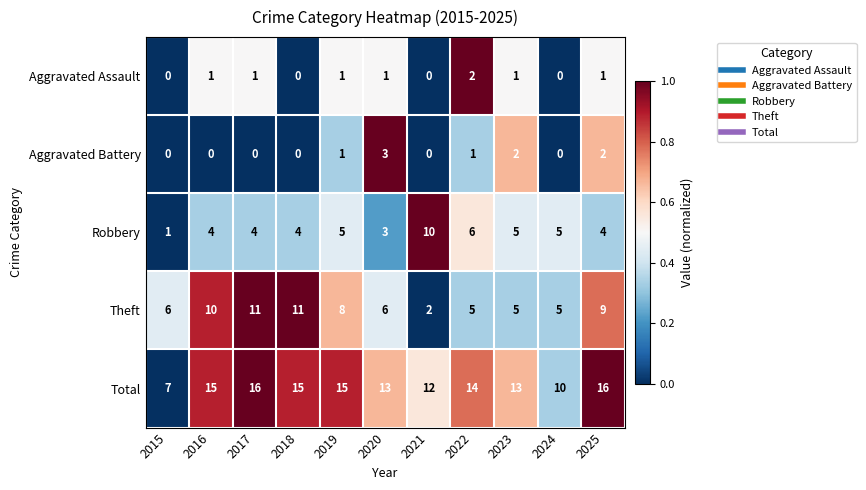

Rank the series by their maximum value, from highest to lowest.

Total, Theft, Robbery, Aggravated Battery, Aggravated Assault